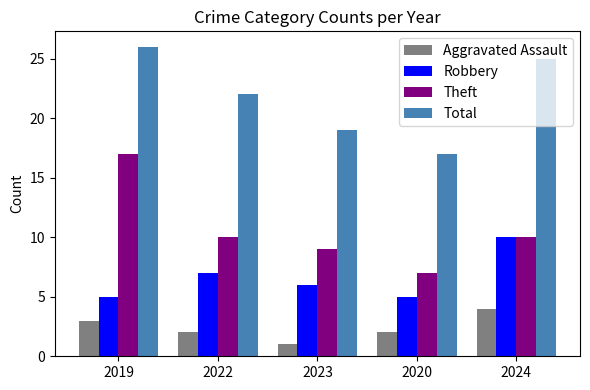

At which label does Robbery reach its peak?

2024